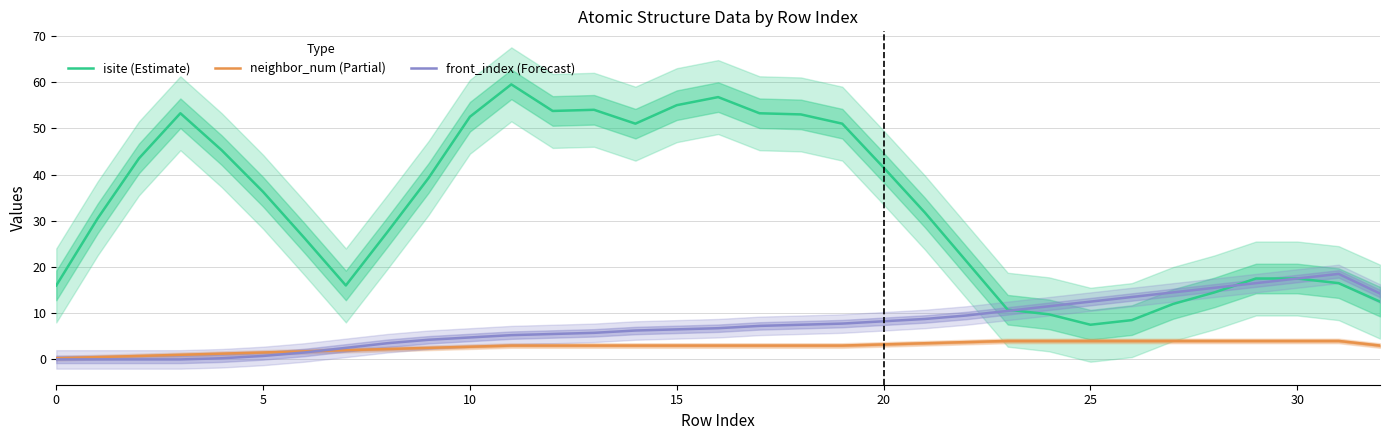

True or false: neighbor_num (Partial) and isite (Estimate) intersect in this chart.

False